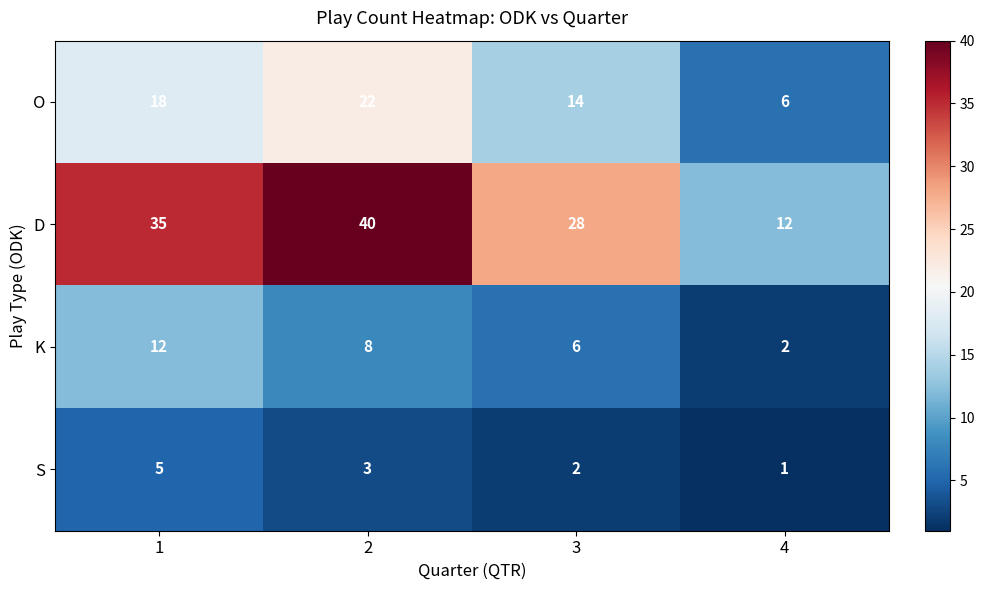

The value of S at 1 is 5. True or false?

True